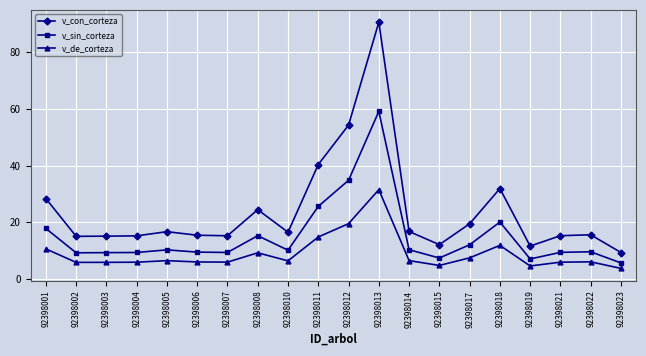

Rank the series at 92398007 from highest to lowest value.

v_con_corteza, v_sin_corteza, v_de_corteza